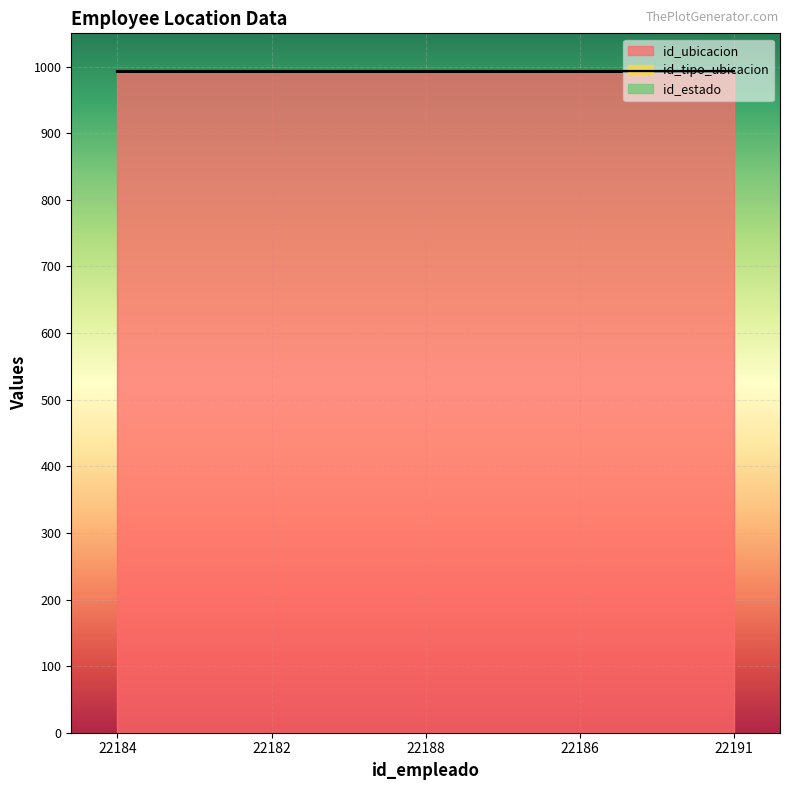

True or false: id_tipo_ubicacion and id_estado cross at least once.

False